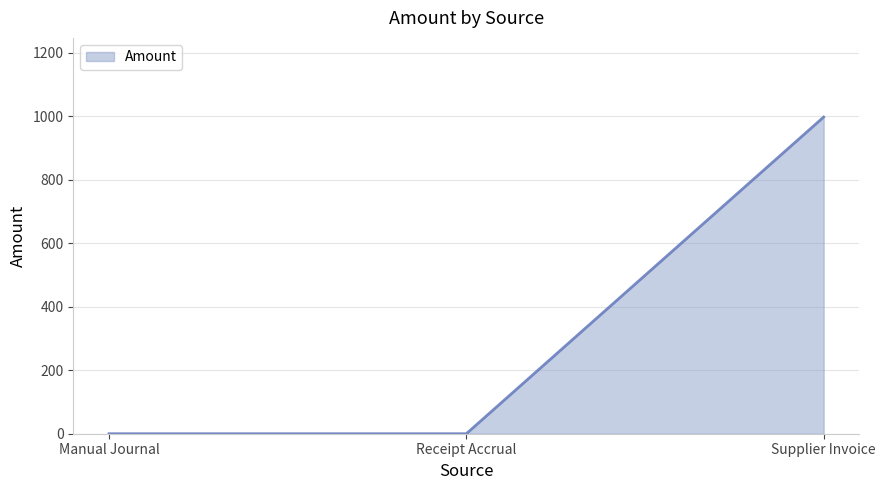

What is the difference between the maximum and minimum values?

997.5